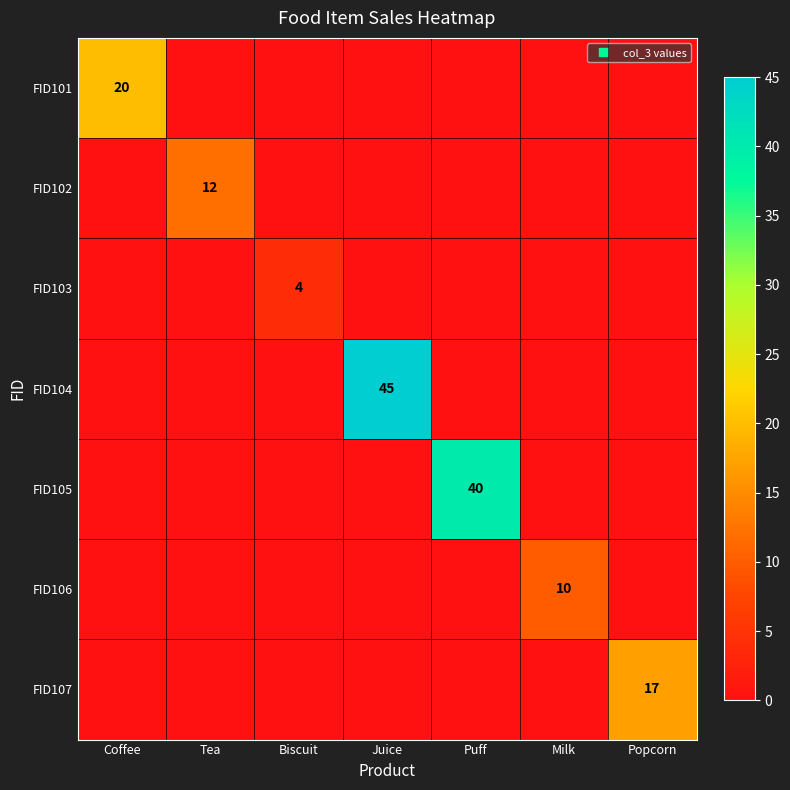

What is the sum of all FID102 values?

12